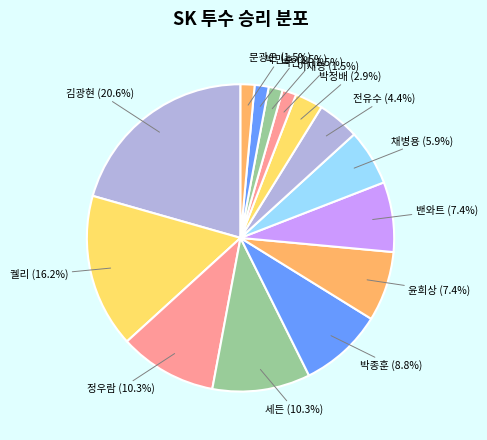

To the nearest percent, what is the combined percentage of 채병용 and 박민호?

7%